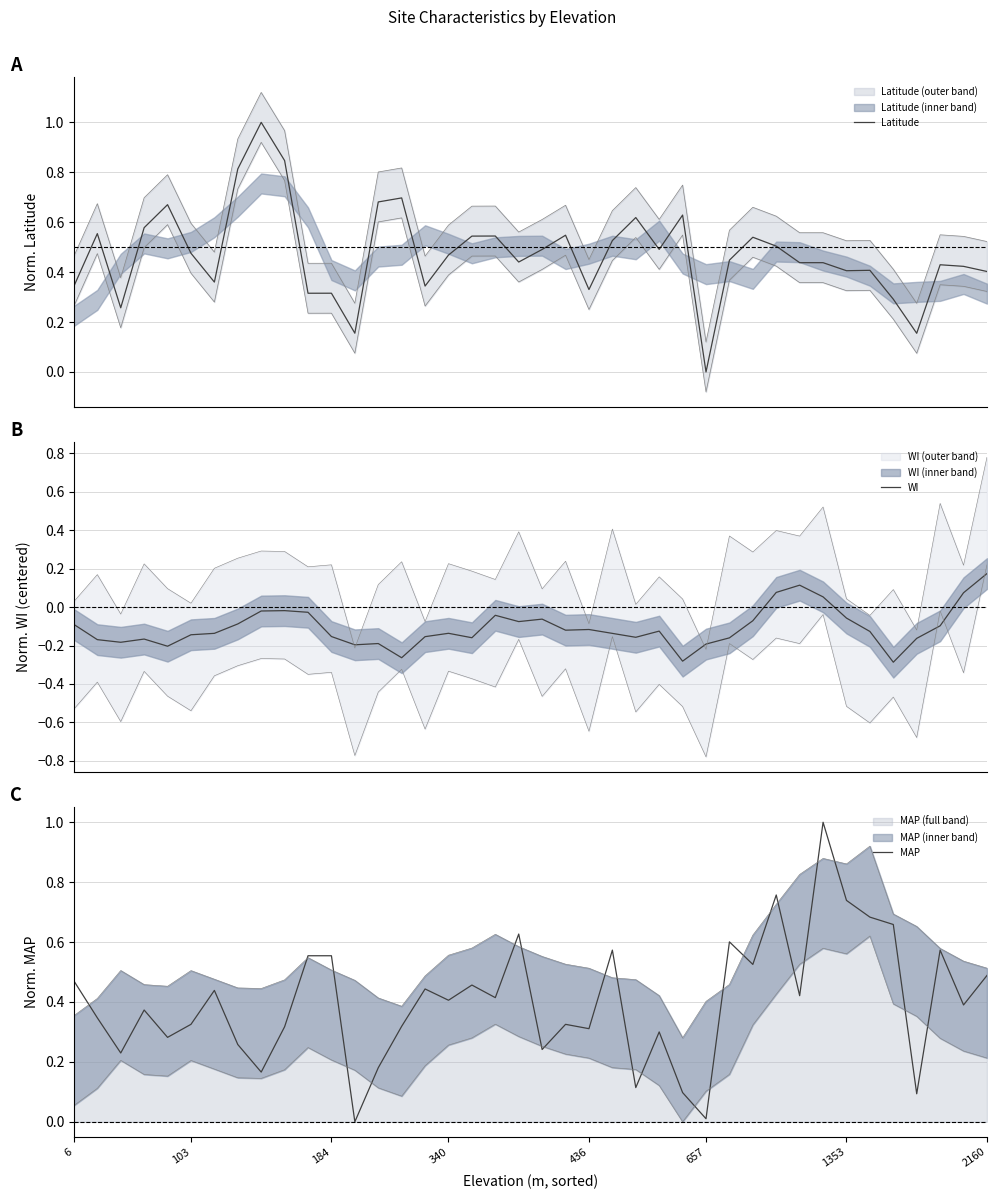

How many distinct data groups are displayed?

3